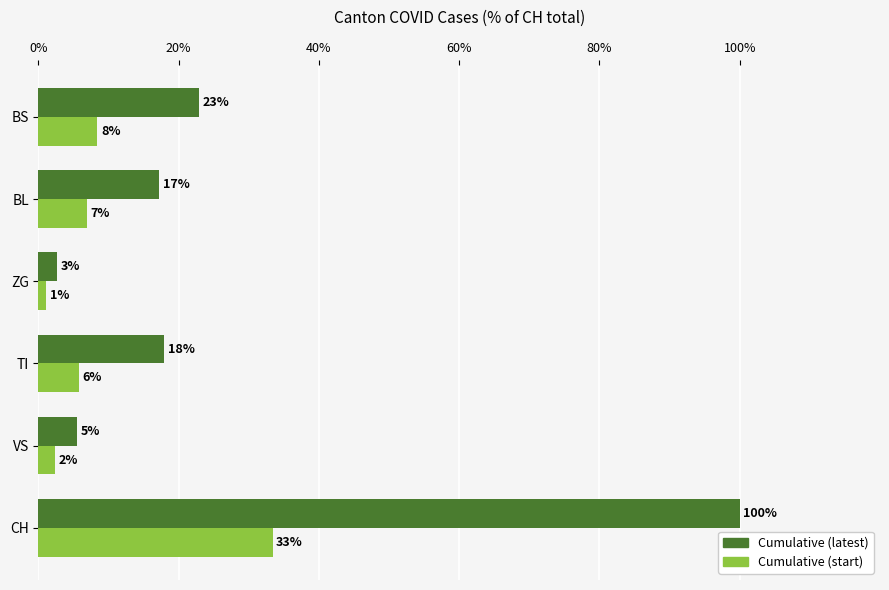

Reading left to right, extract all data points from this chart.

Cumulative (latest): 100.0	5.5	17.9	2.6	17.2	22.9
Cumulative (start): 33.4	2.3	5.8	1.1	7.0	8.4